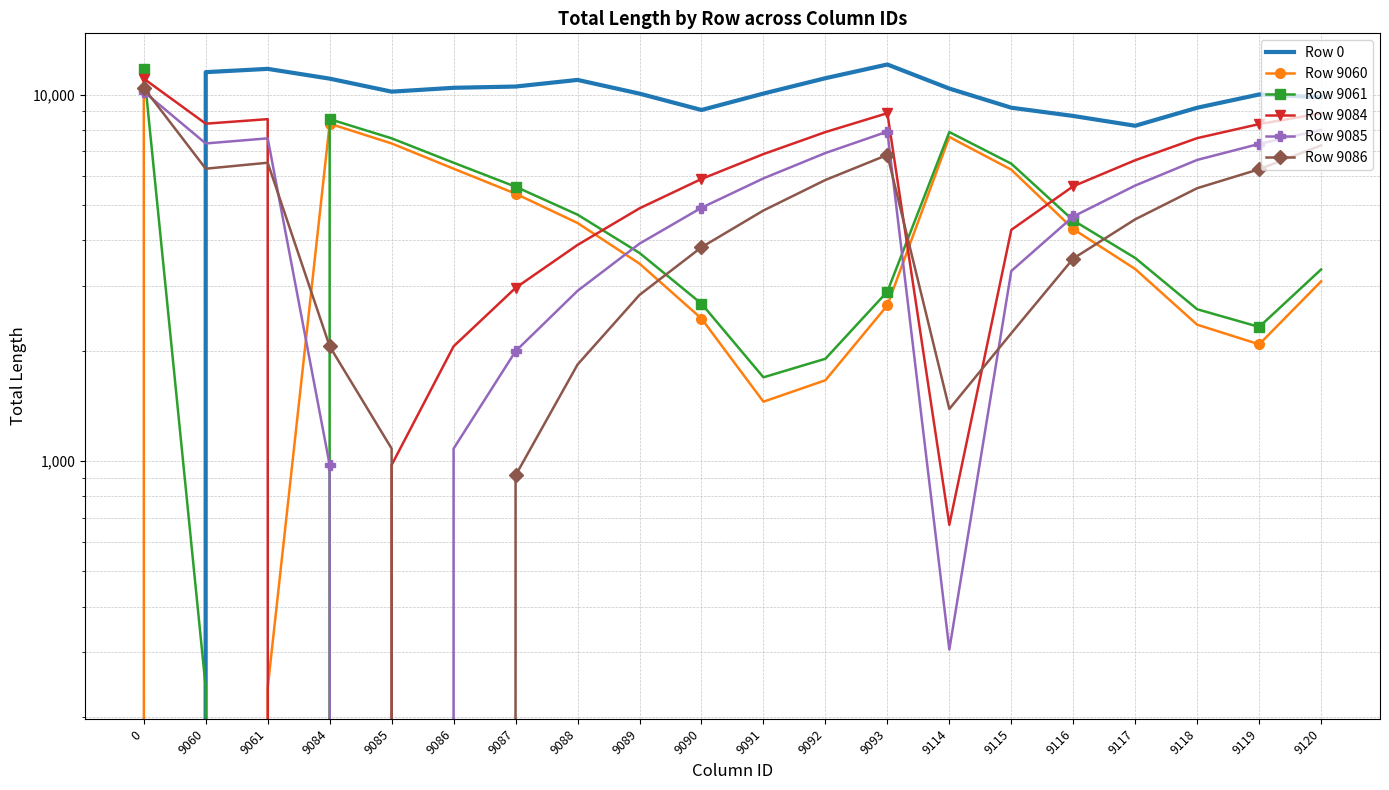

At which label is Row 9060 closest to 5760?

9087